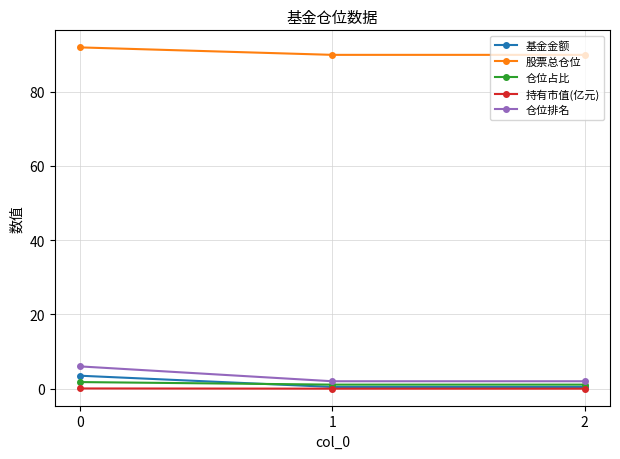

Which series has the largest total across all categories?

股票总仓位